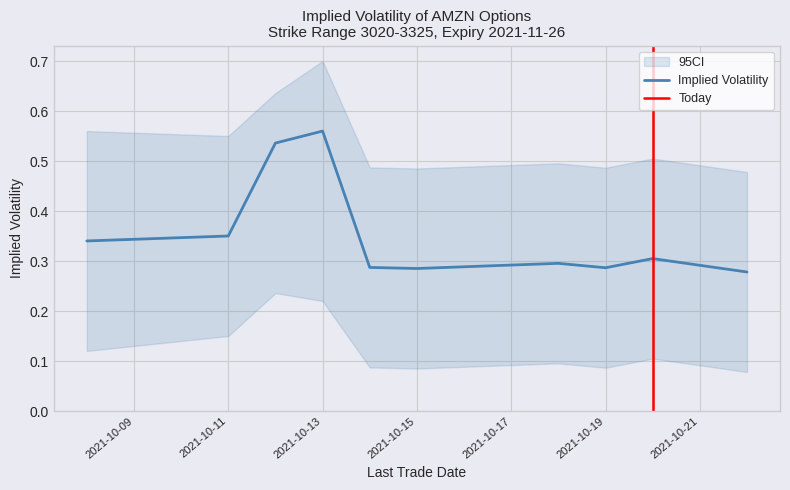

At which category does the chart reach its minimum across all series?

2021-10-22